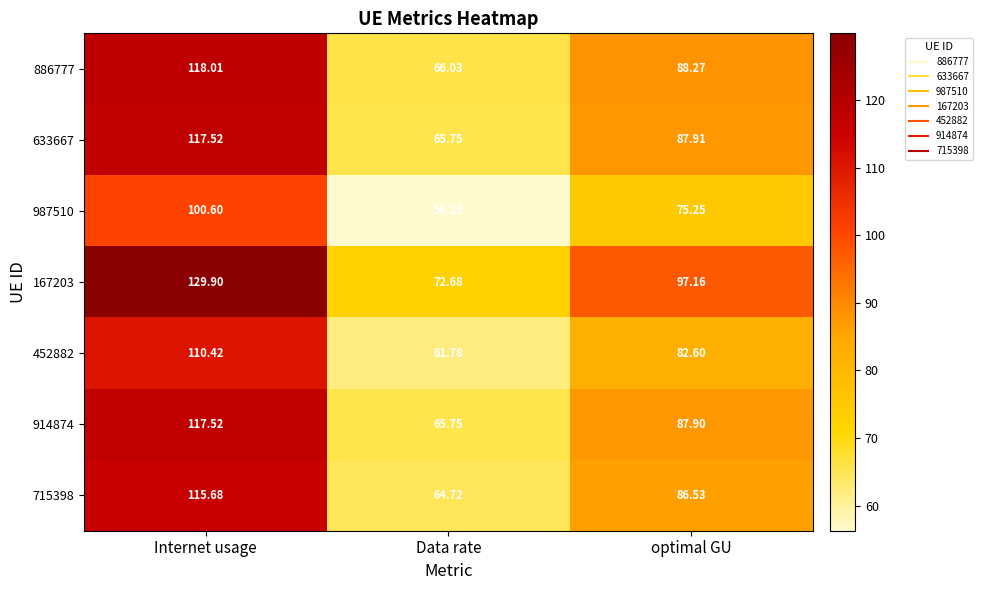

At which category is the sum across all series the highest?

Internet usage